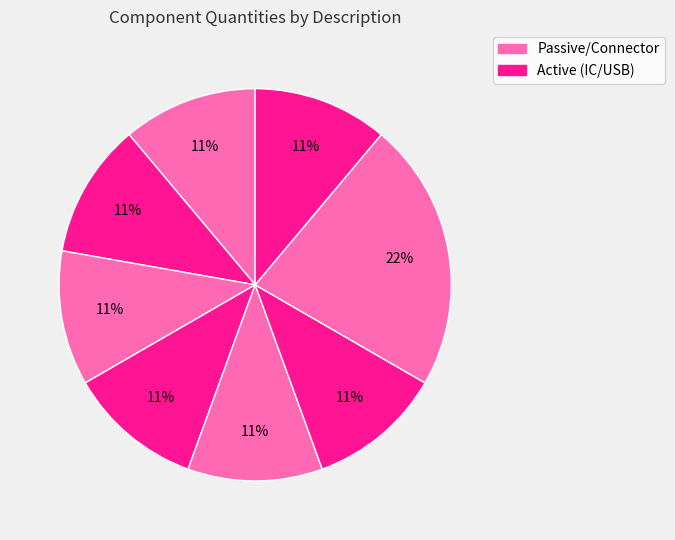

Is there any slice that represents more than half of the pie?

No